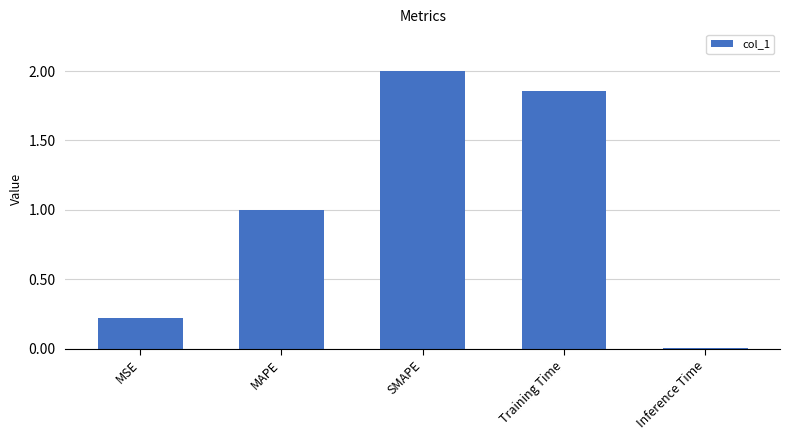

Rank the categories by value from highest to lowest.

SMAPE, Training Time, MAPE, MSE, Inference Time